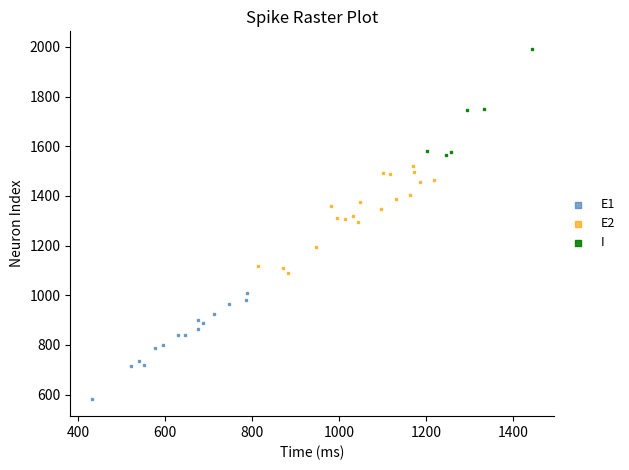

Which series contains the highest Y value?

I